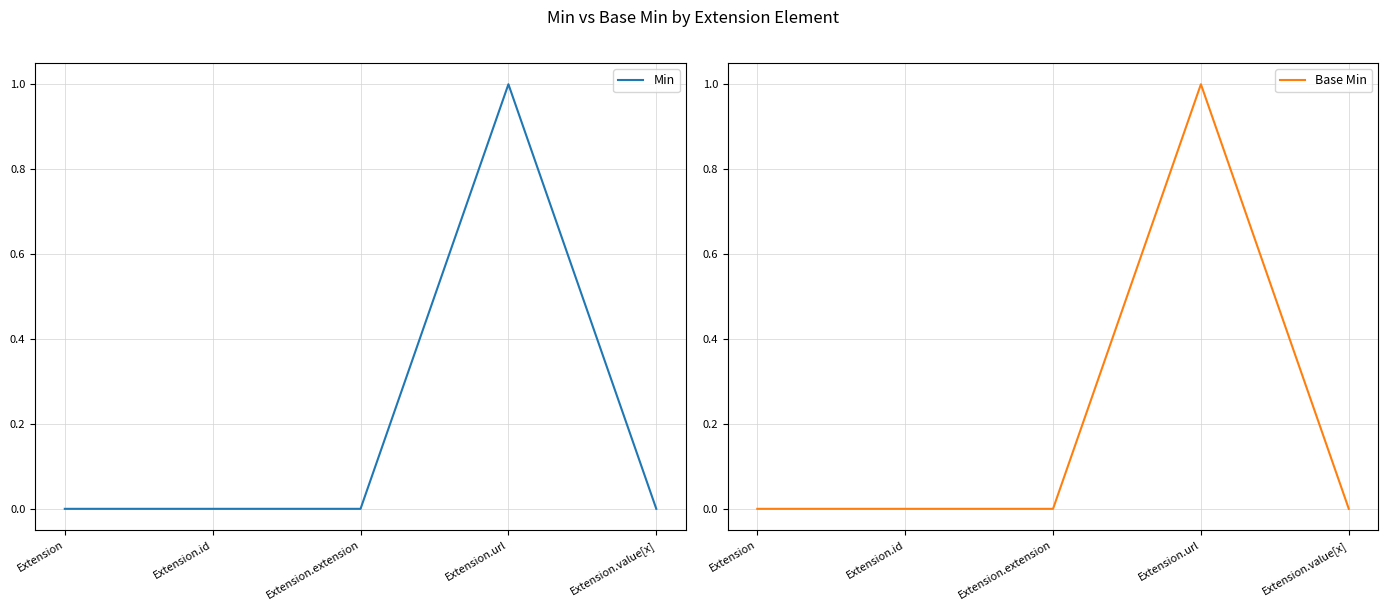

Count the Min values in the range 0 to 1.

5